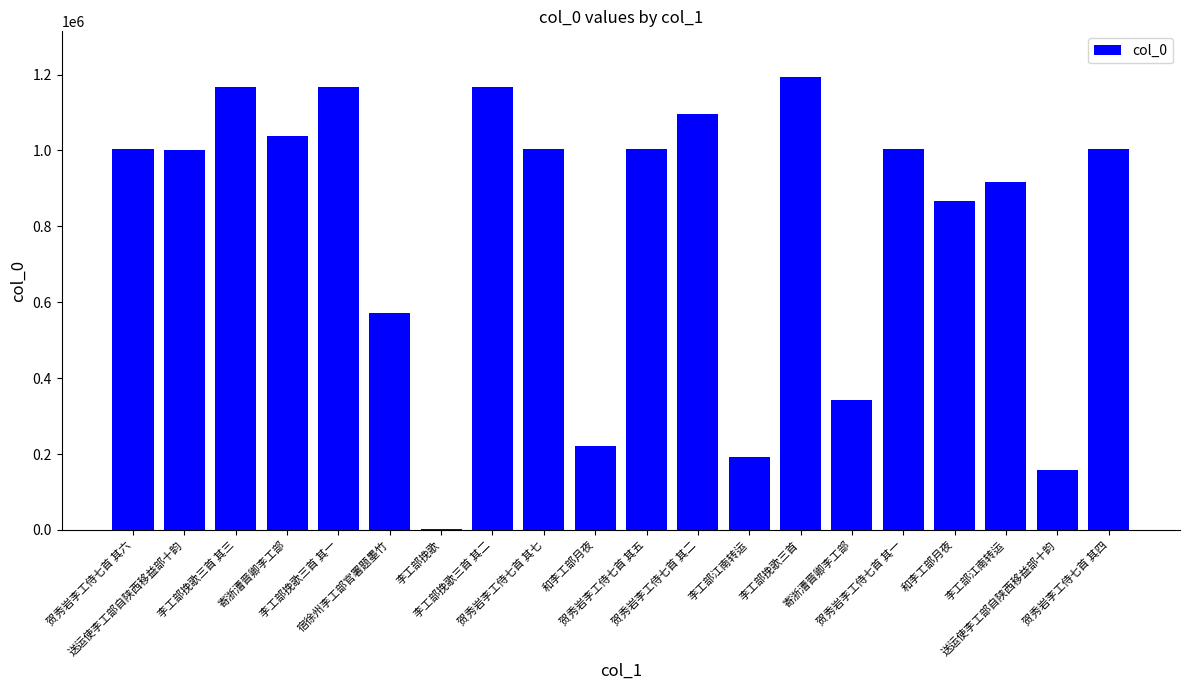

How many distinct data groups are displayed?

1